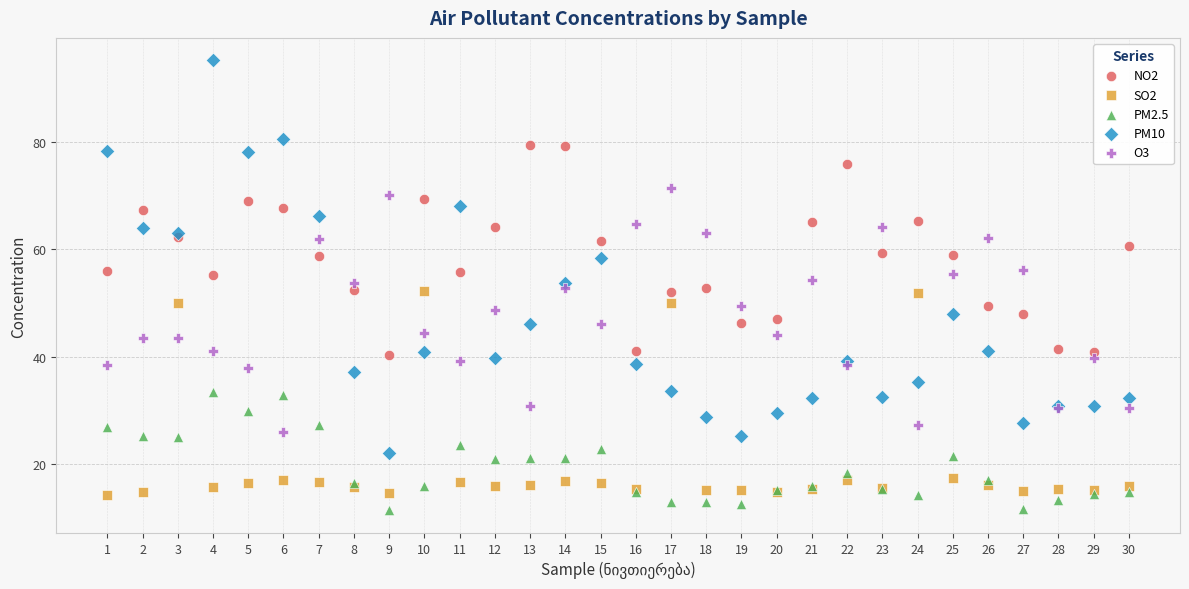

Which series reaches the maximum Y coordinate?

PM10